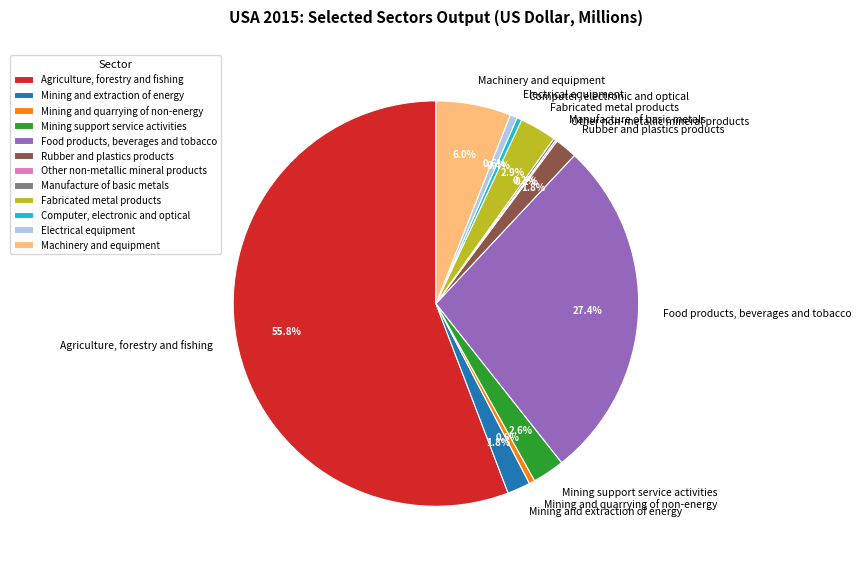

Between Fabricated metal products and Computer, electronic and optical, which is larger?

Fabricated metal products